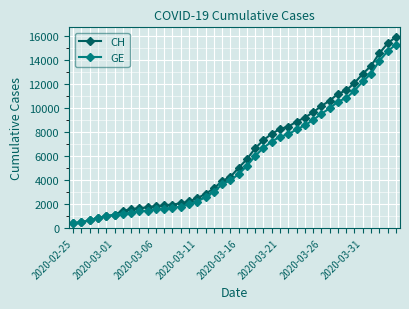

Which series has the largest total across all categories?

CH